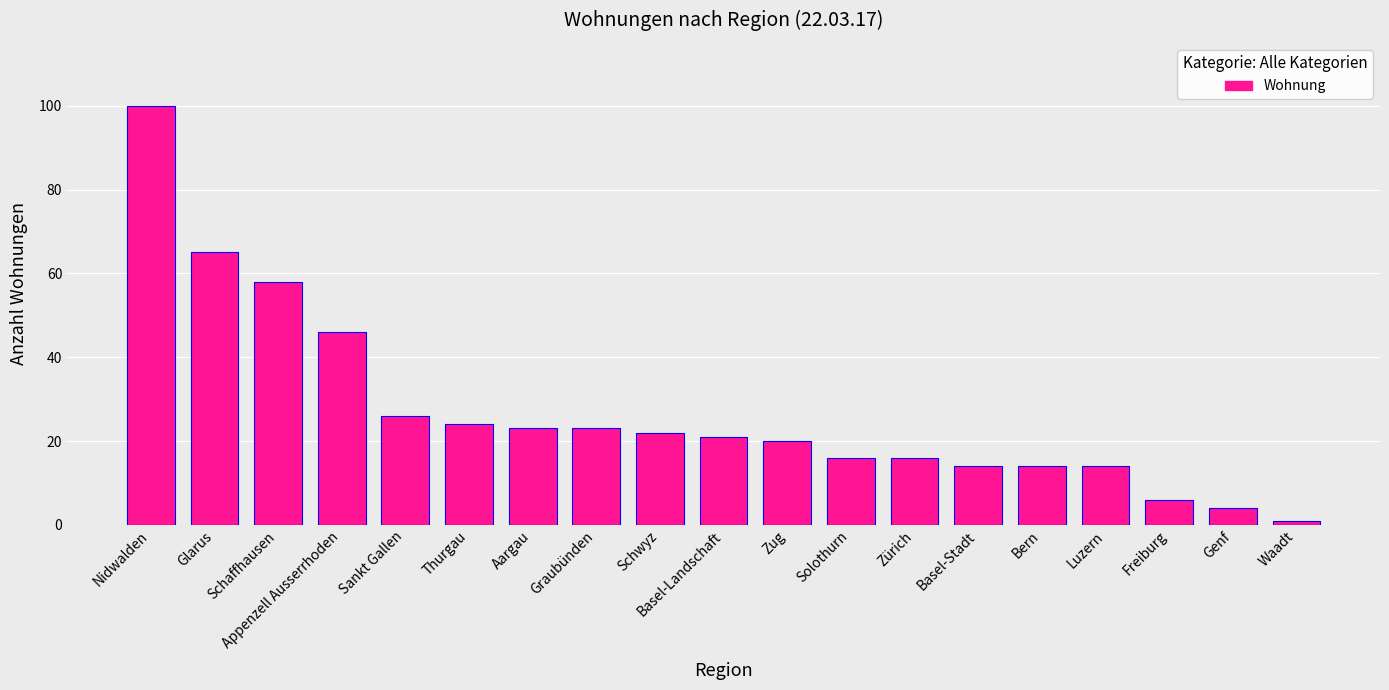

Count the number of categories in the chart.

19